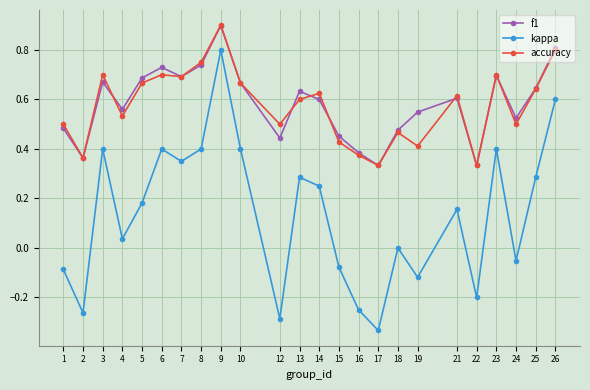

At which label does kappa reach its peak?

9